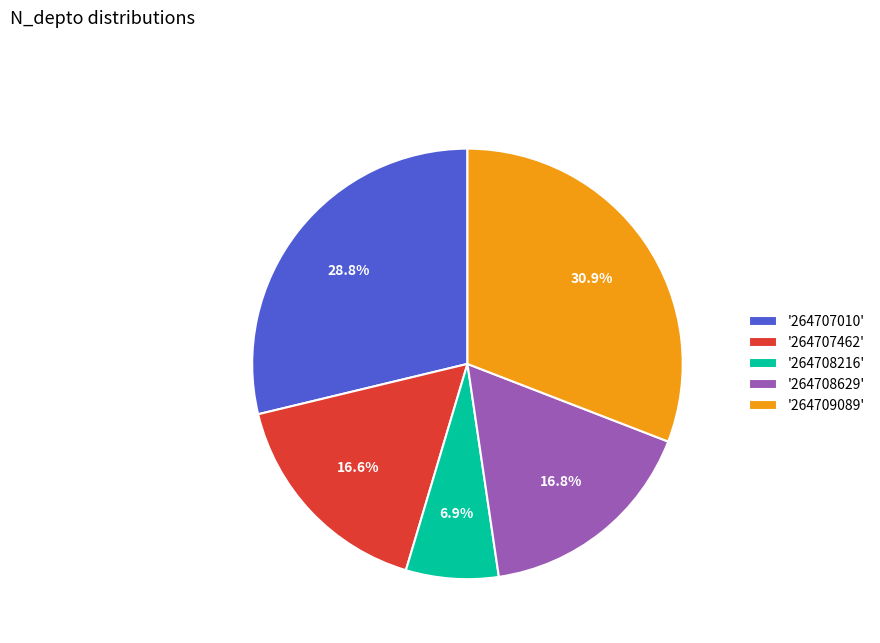

Which has a higher value, '264707462' or '264709089'?

'264709089'